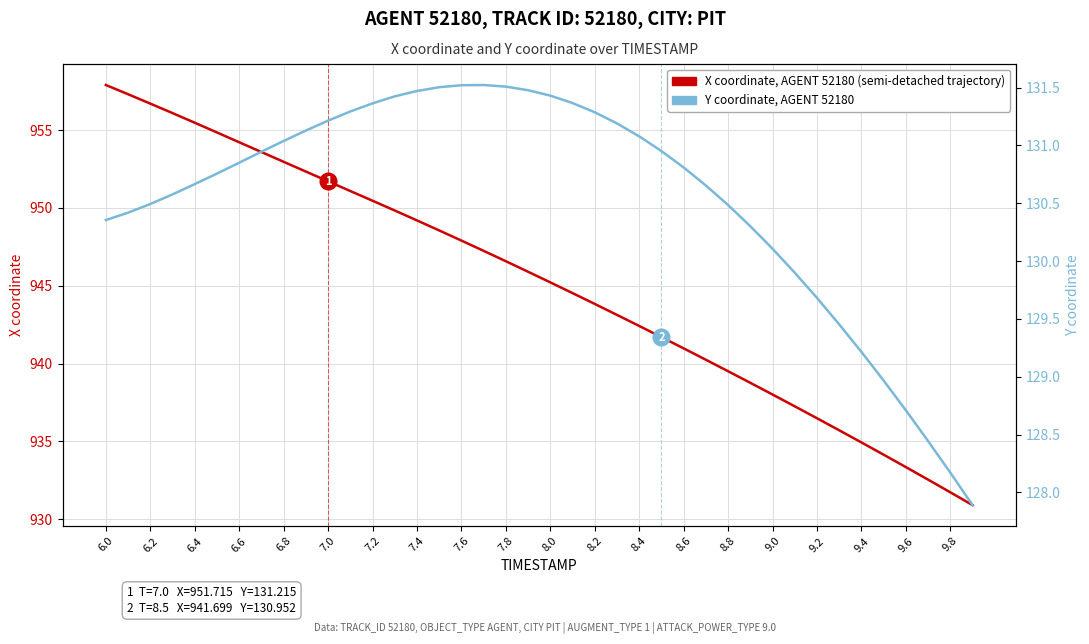

Which series has the widest spread of values?

X coordinate, AGENT 52180